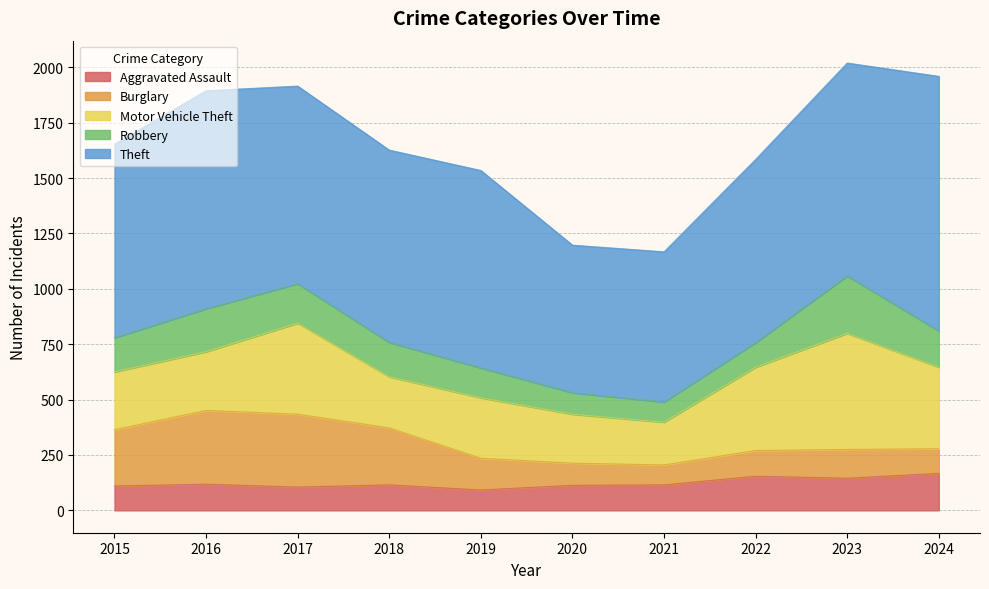

What is the difference between the highest and lowest values at 2018?

753